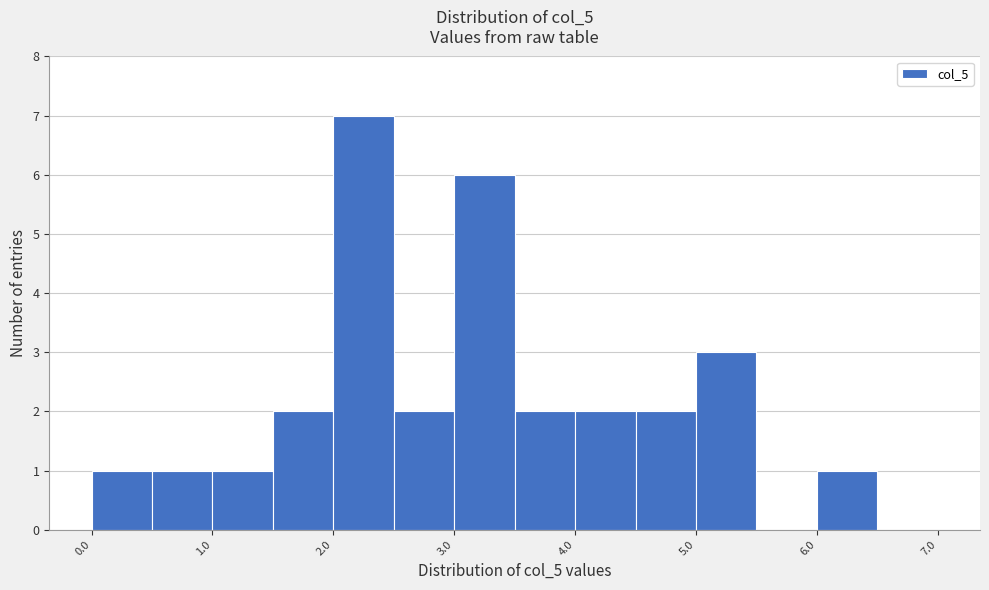

Reading left to right, list every bar in this chart as the range it spans on the x-axis followed by its height. The values are not printed on the chart, so give them approximately, as read against the axis.

0.0 to 0.5: 1
0.5 to 1.0: 1
1.0 to 1.5: 1
1.5 to 2.0: 2
2.0 to 2.5: 7
2.5 to 3.0: 2
3.0 to 3.5: 6
3.5 to 4.0: 2
4.0 to 4.5: 2
4.5 to 5.0: 2
5.0 to 5.5: 3
5.5 to 6.0: 0
6.0 to 6.5: 1
6.5 to 7.0: 0